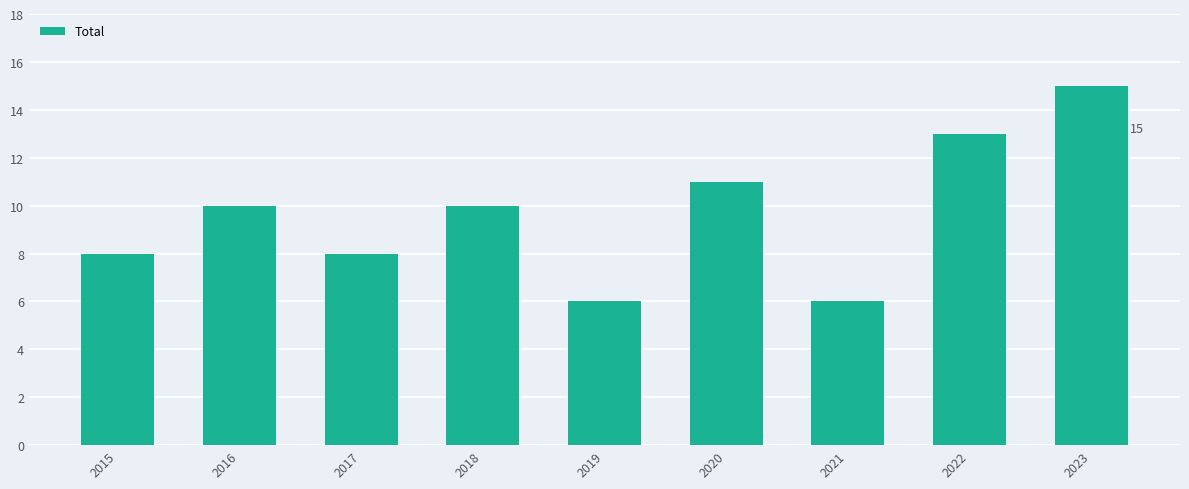

Reading right to left, list all the values displayed in this chart.

2023=15	2022=13	2021=6	2020=11	2019=6	2018=10	2017=8	2016=10	2015=8